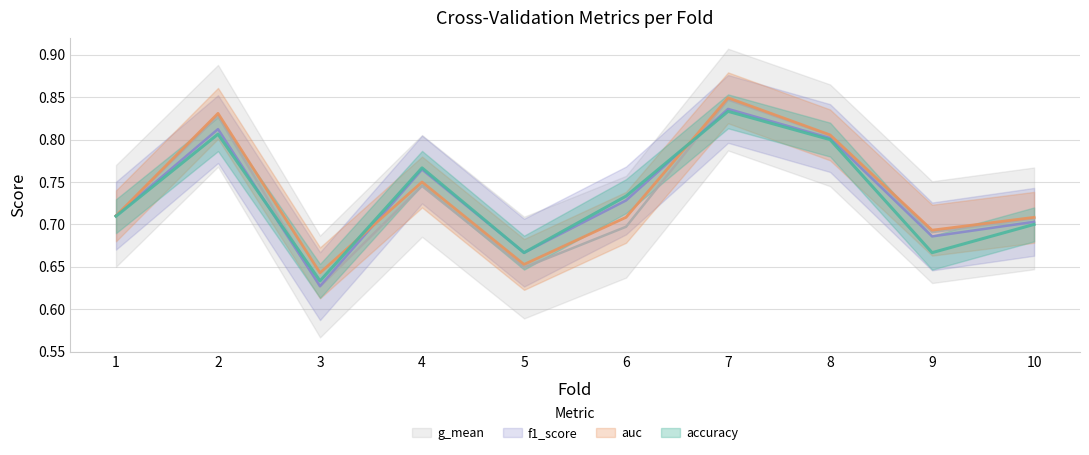

Reading right to left, list all the values displayed in this chart.

accuracy: 0.7	0.7	0.8	0.8	0.7	0.7	0.8	0.6	0.8	0.7
auc: 0.7	0.7	0.8	0.8	0.7	0.7	0.8	0.6	0.8	0.7
f1_score: 0.7	0.7	0.8	0.8	0.7	0.7	0.8	0.6	0.8	0.7
g_mean: 0.7	0.7	0.8	0.8	0.7	0.6	0.7	0.6	0.8	0.7